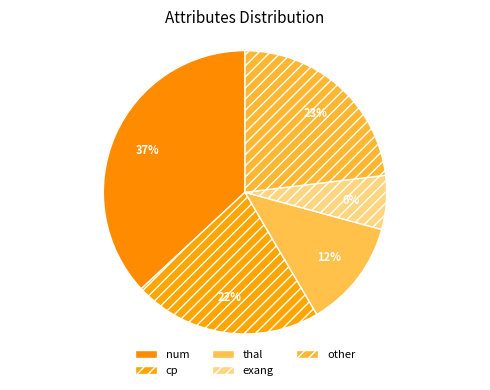

Which slice is the smallest?

exang